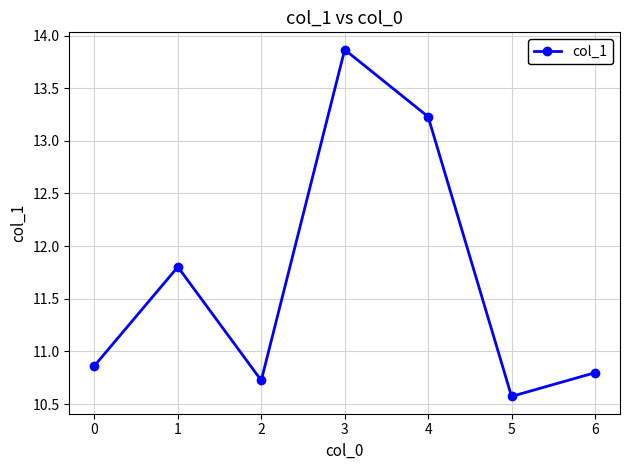

How many points are lower than both their immediate neighbors (excluding endpoints)?

2